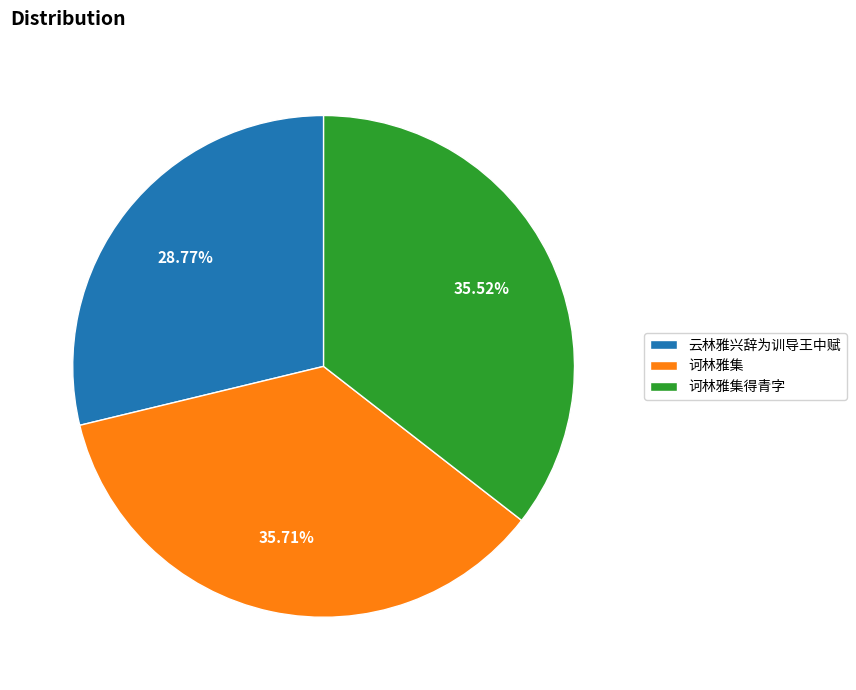

To the nearest percent, what is the combined percentage of 诃林雅集 and 云林雅兴辞为训导王中赋?

64%